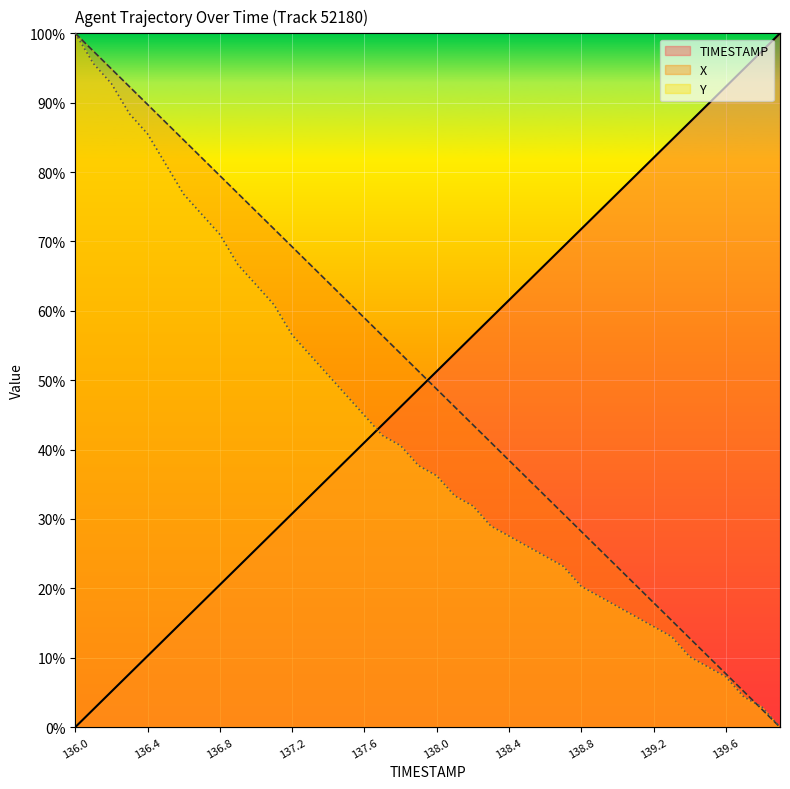

How many values in the X series exceed 0?

39